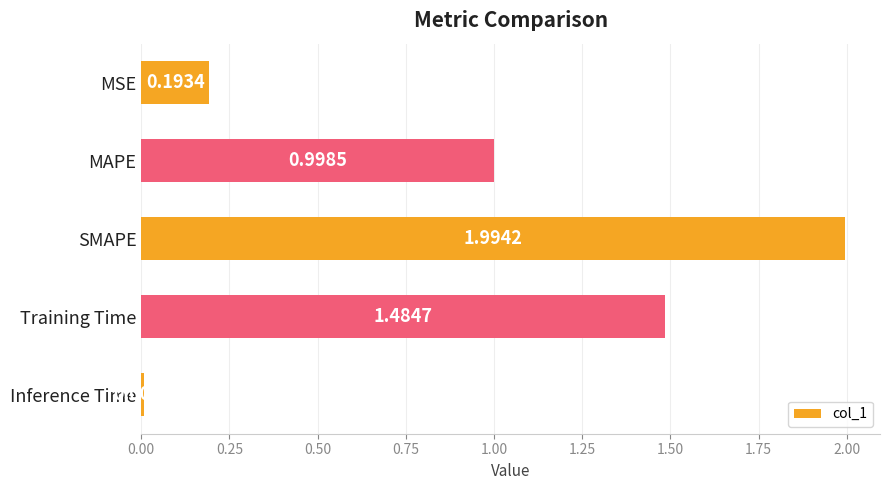

List the labels in order of value, largest first.

SMAPE, Training Time, MAPE, MSE, Inference Time